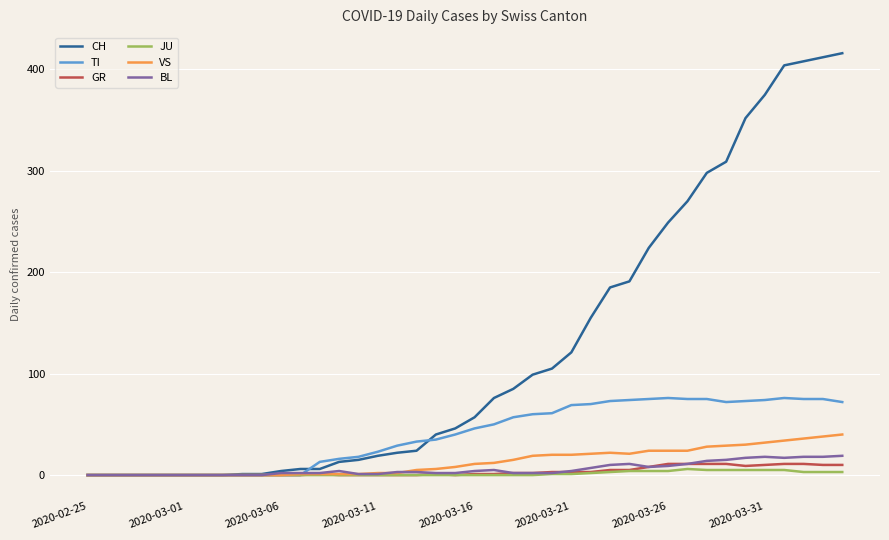

Which series has the largest total across all categories?

CH